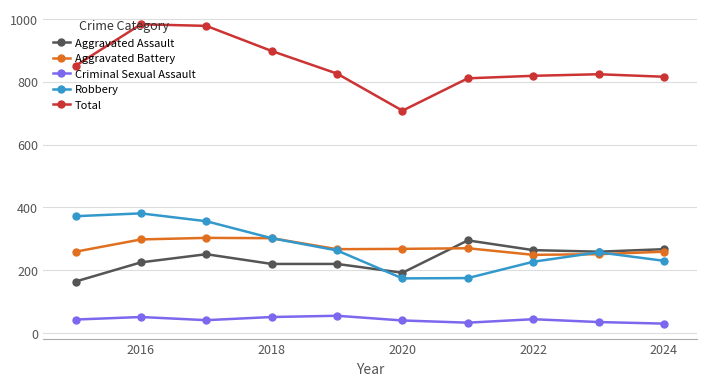

Which series has the largest total across all categories?

Total